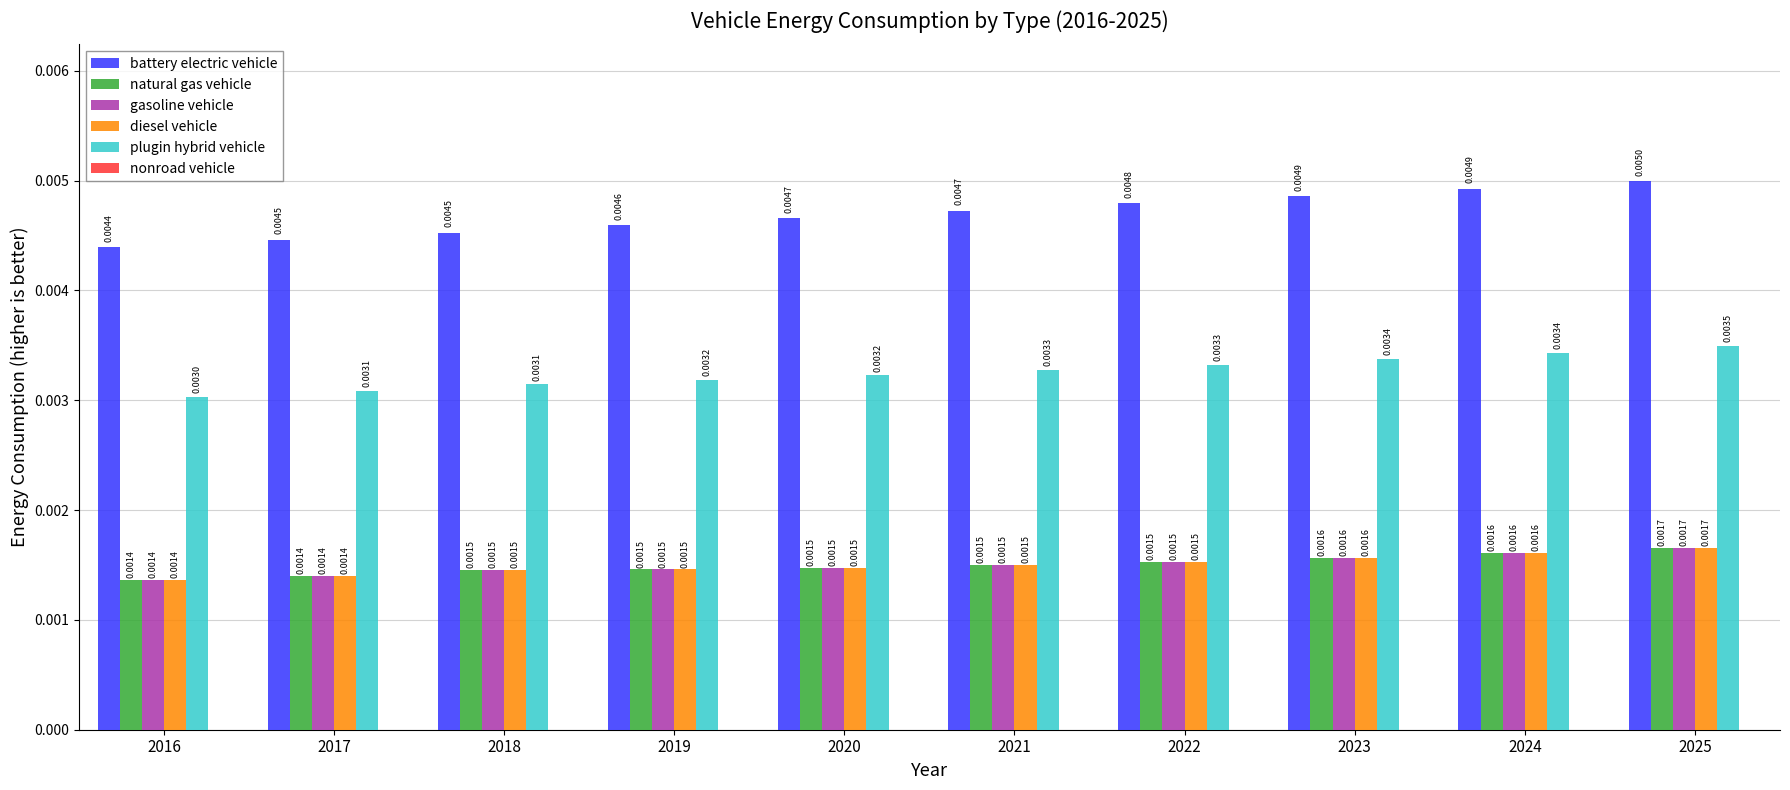

At which category is the sum across all series the highest?

2025